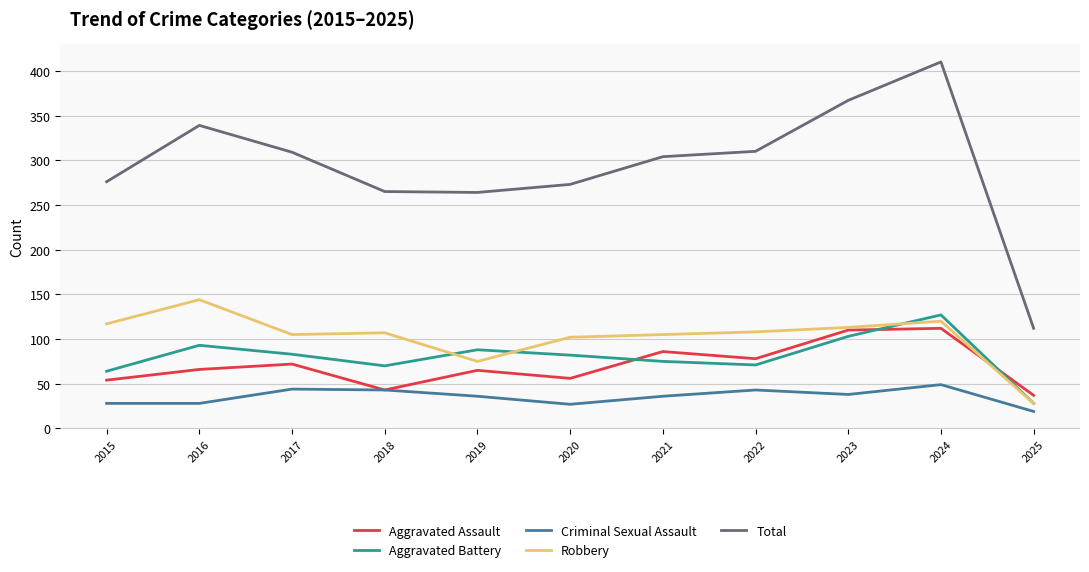

Which category has the highest value across all series?

2024